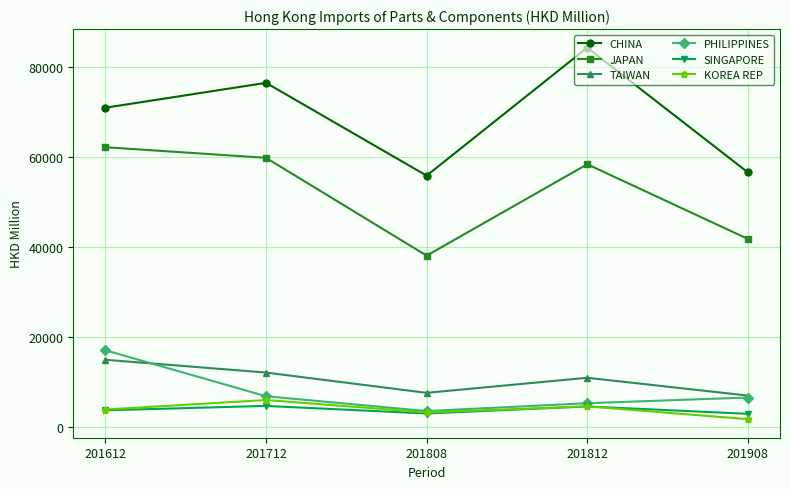

How many lines are shown in the chart?

6